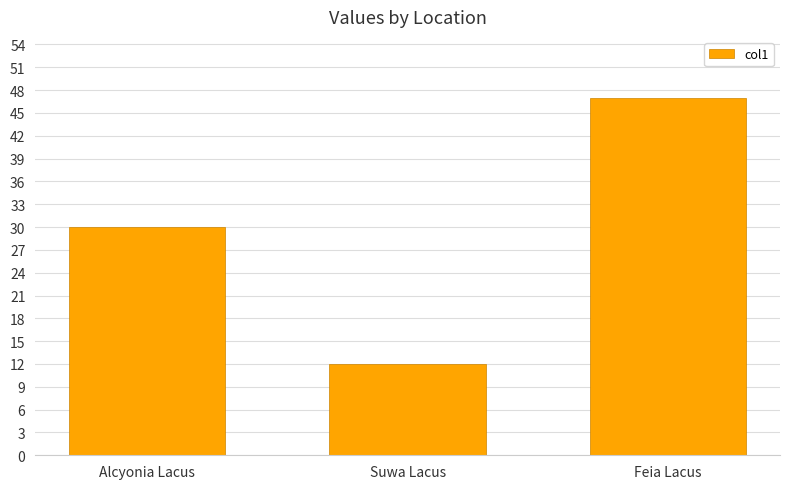

The chart shows a value of 13 at Alcyonia Lacus. True or false?

False